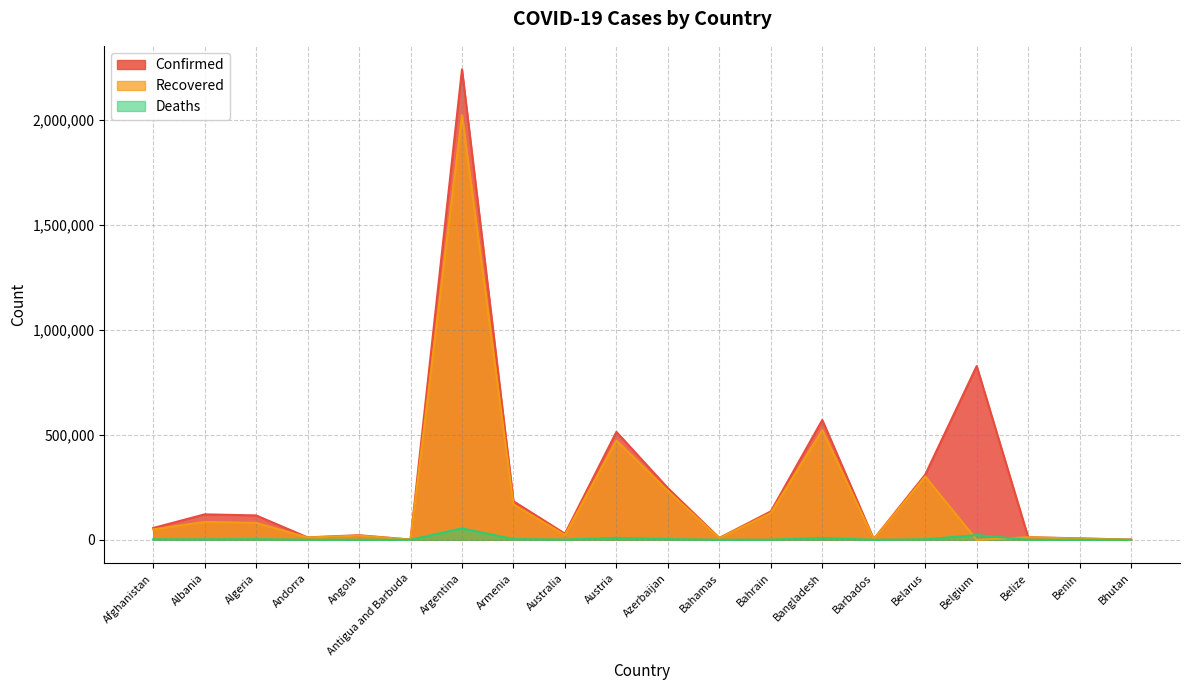

What is the difference between the Deaths values at Albania and Bhutan?

2136